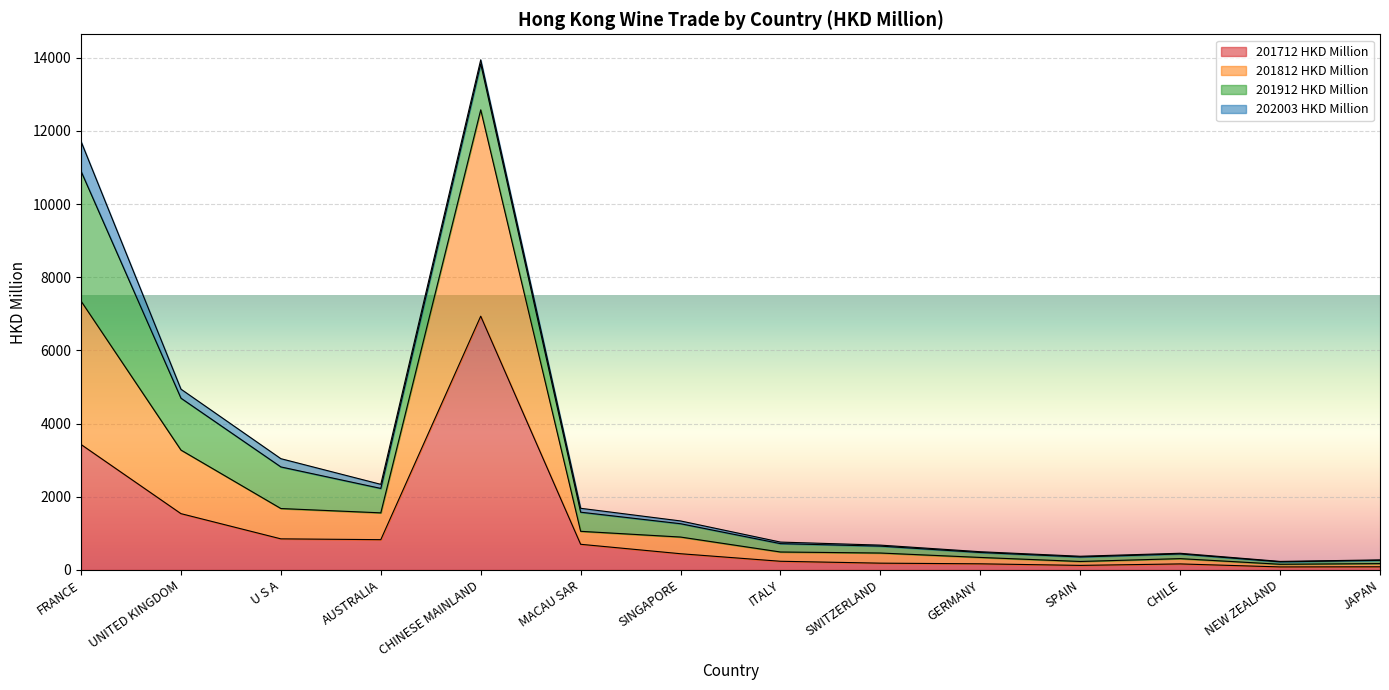

At which category is the sum across all series the highest?

CHINESE MAINLAND